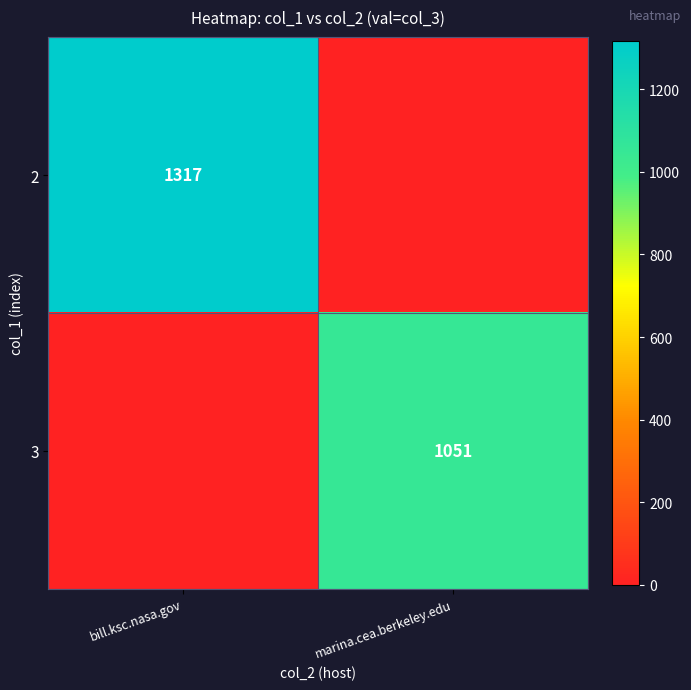

True or false: 2 has a value of 1847 at bill.ksc.nasa.gov.

False